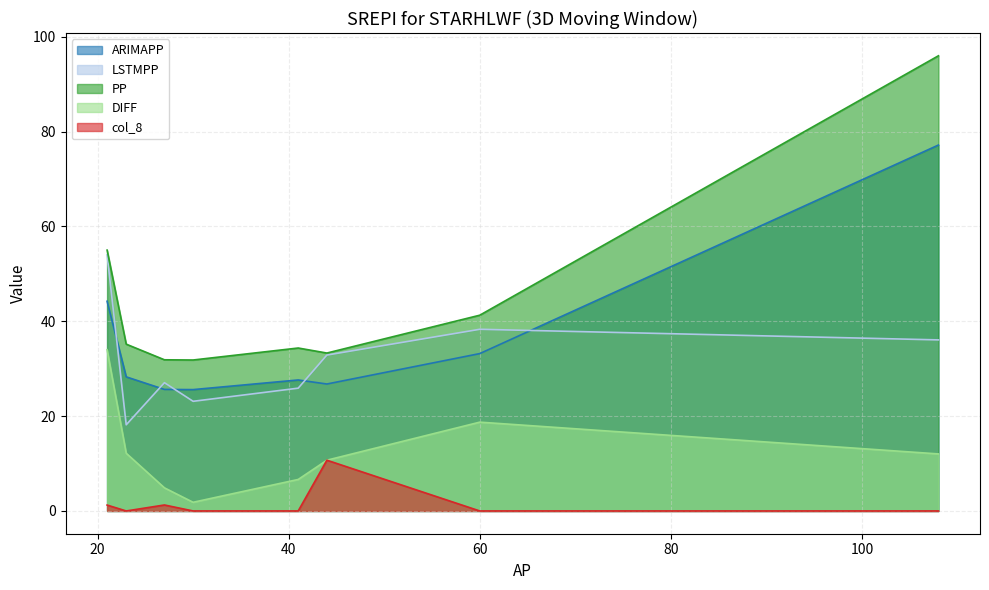

In DIFF, how many points are lower than both neighbors (excluding endpoints)?

1